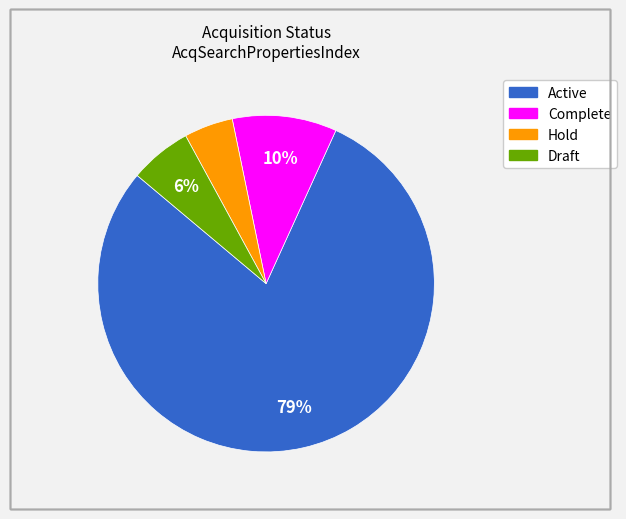

Is there a majority slice in this chart?

Yes